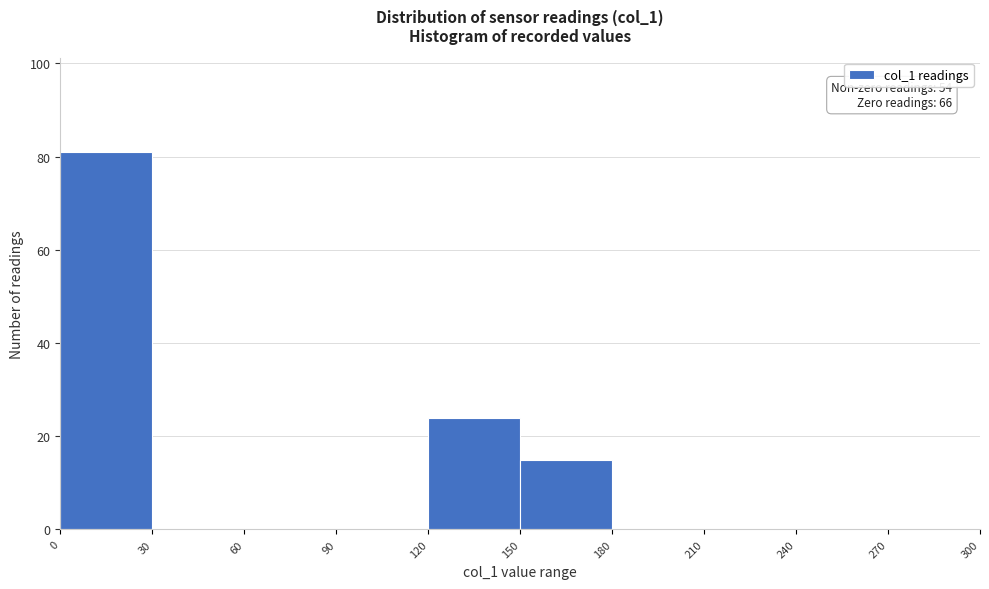

Which range on the x-axis has the tallest bar?

0 to 30